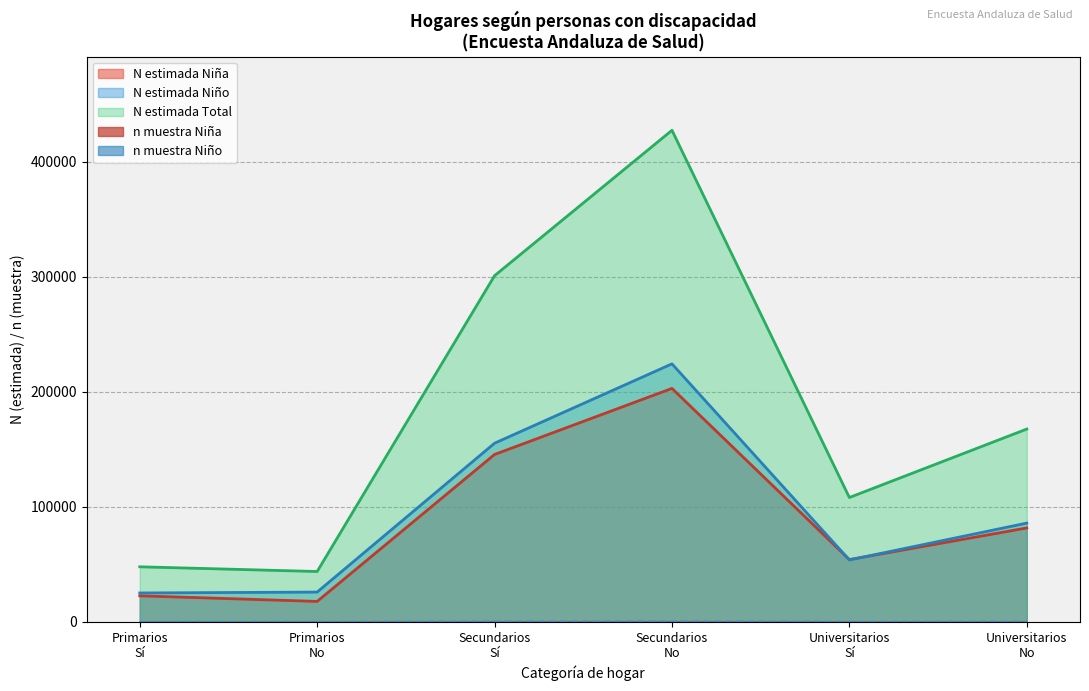

What is the maximum value shown in the chart?

427509